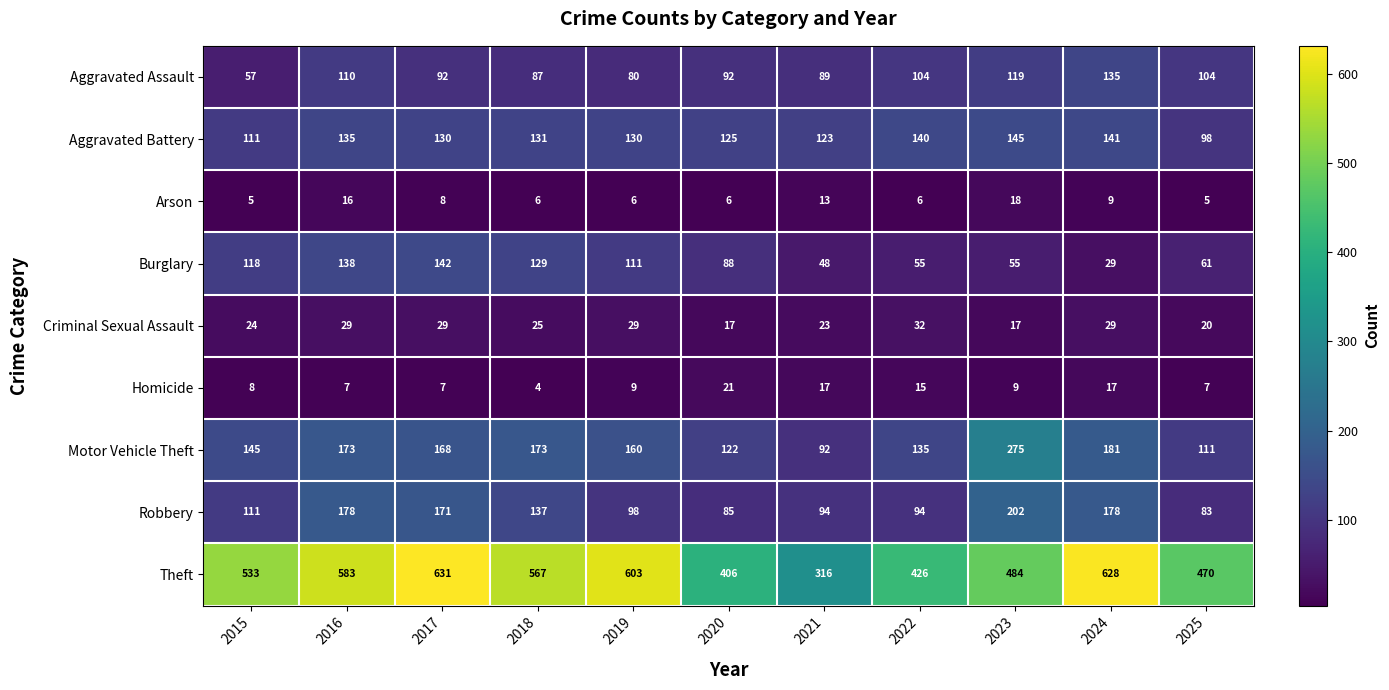

The Robbery series shows 142 at 2020. True or false?

False